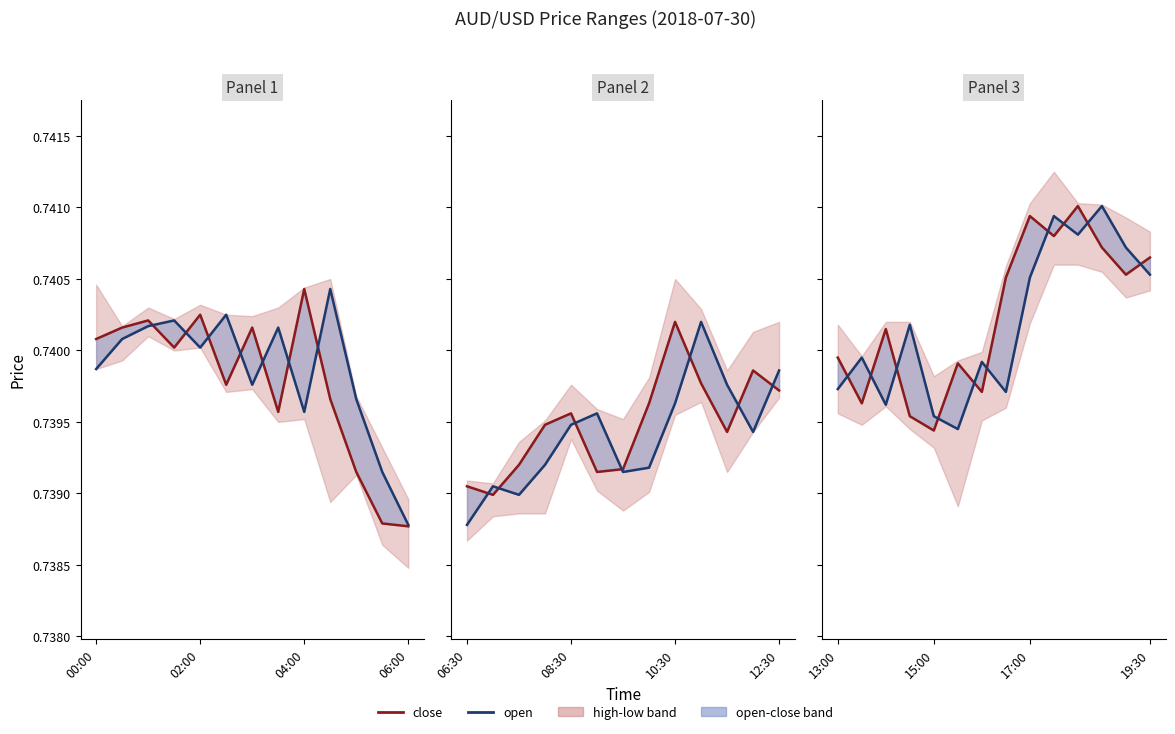

Reading right to left, transcribe all the data shown in this chart.

close: 0.7	0.7	0.7	0.7	0.7	0.7	0.7	0.7	0.7	0.7	0.7	0.7	0.7	0.7
open: 0.7	0.7	0.7	0.7	0.7	0.7	0.7	0.7	0.7	0.7	0.7	0.7	0.7	0.7